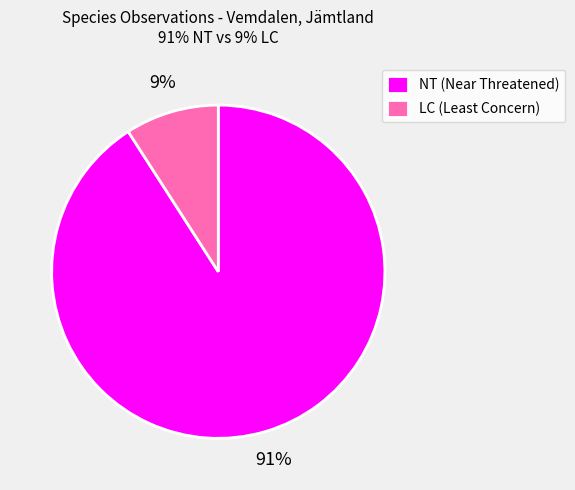

Between LC (Least Concern) and NT (Near Threatened), which is larger?

NT (Near Threatened)